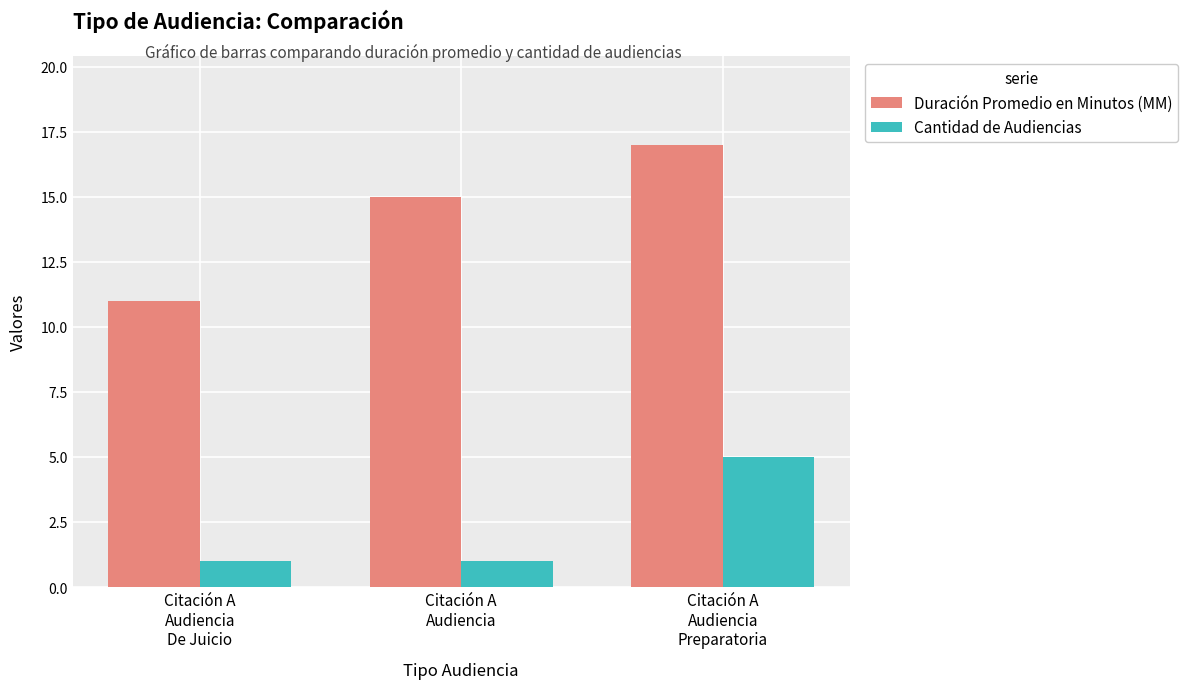

List the series in order of their peak value, lowest first.

Cantidad de Audiencias, Duración Promedio en Minutos (MM)